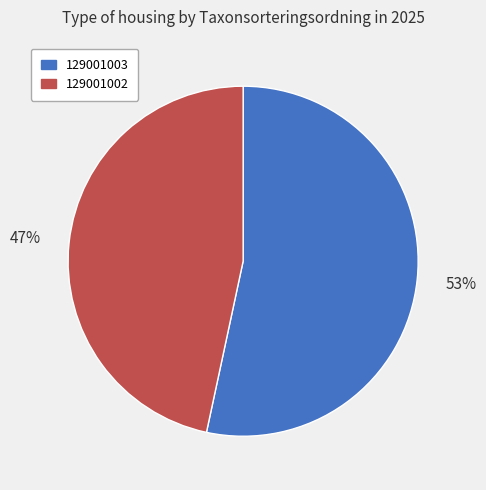

The 129001002 slice represents 47% of the pie. True or false?

True